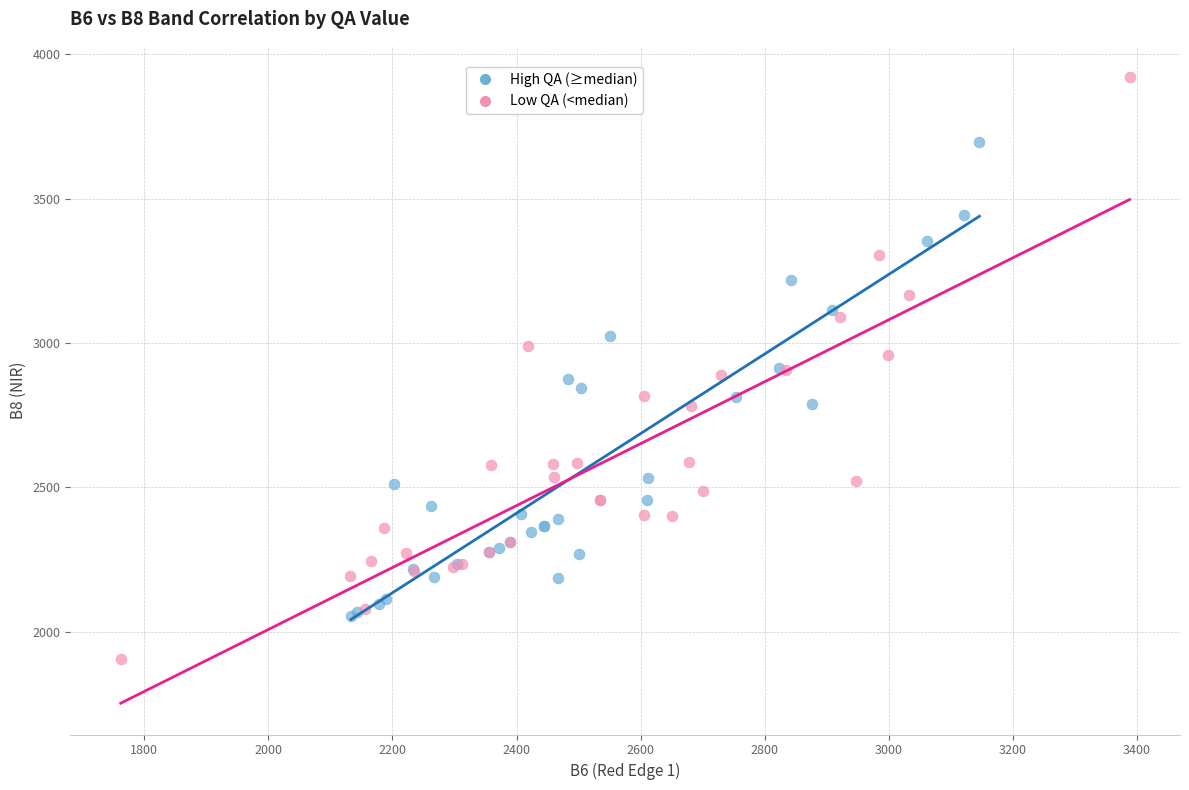

Which series contains the lowest Y value?

Low QA (<median)